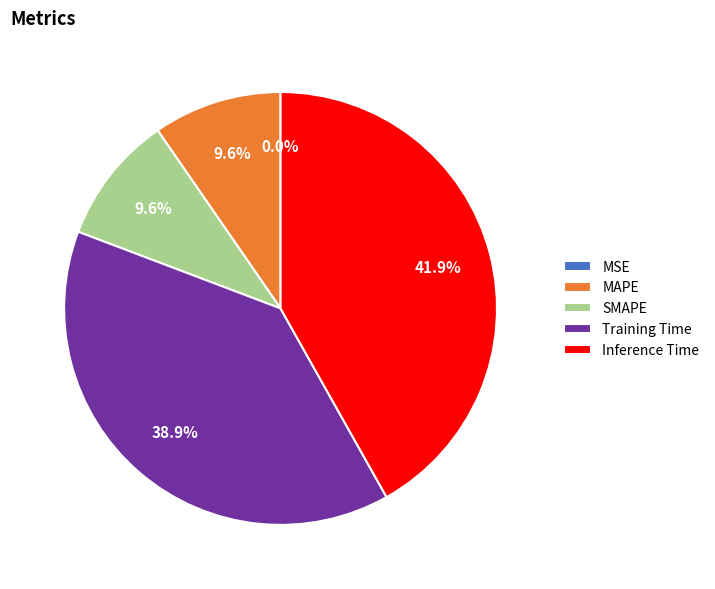

Is it true that SMAPE is 10% of the pie?

True